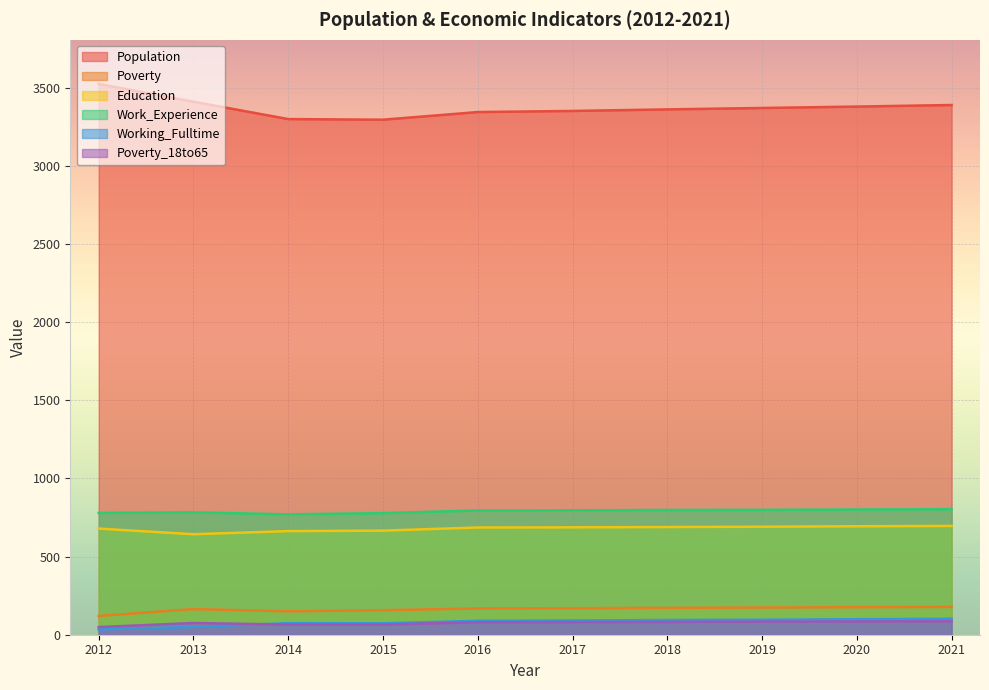

Reading right to left, extract all data points from this chart.

Population: 2021=3389	2020=3379	2019=3370	2018=3361	2017=3351	2016=3344	2015=3295	2014=3299	2013=3410	2012=3524
Poverty: 2021=178	2020=176	2019=174	2018=172	2017=170	2016=168	2015=157	2014=150	2013=164	2012=120
Education: 2021=696	2020=694	2019=691	2018=689	2017=687	2016=686	2015=666	2014=663	2013=643	2012=679
Work_Experience: 2021=803	2020=801	2019=799	2018=798	2017=796	2016=795	2015=778	2014=770	2013=783	2012=779
Working_Fulltime: 2021=102	2020=99	2019=96	2018=94	2017=91	2016=89	2015=73	2014=74	2013=50	2012=34
Poverty_18to65: 2021=86	2020=85	2019=84	2018=82	2017=81	2016=80	2015=65	2014=65	2013=75	2012=49